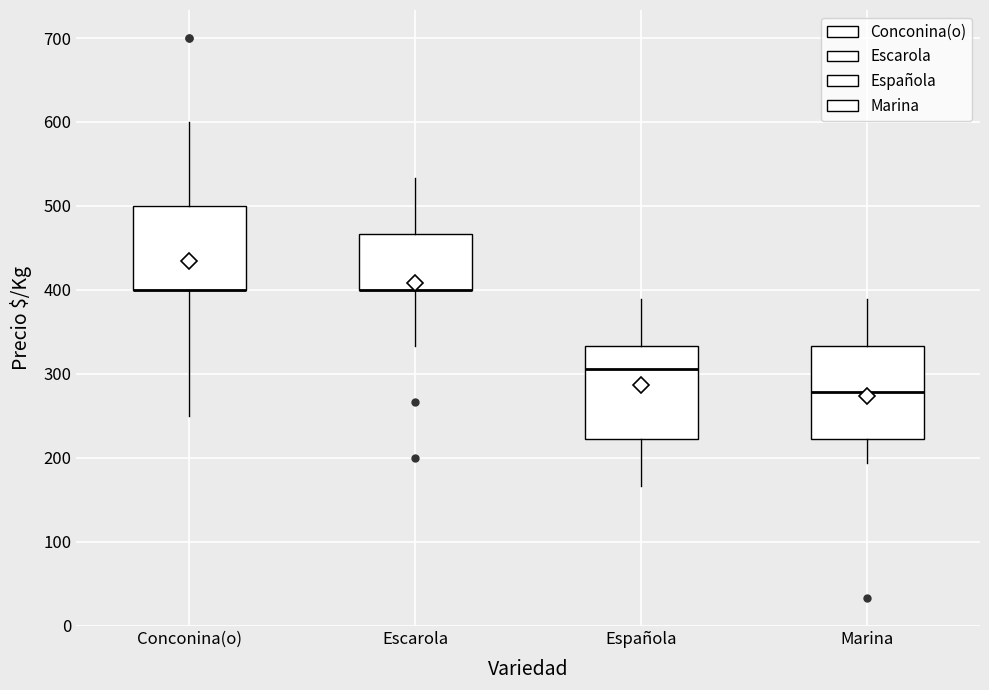

Reading left to right, read every box against the y-axis: the position of its median line, the range the box covers, and the ends of its whiskers. The values are not printed on the chart, so give them approximately, as read against the axis.

Conconina(o): median 400 (drawn on the box's lower edge), box 400 to 500, whiskers 250 to 600
Escarola: median 400 (drawn on the box's lower edge), box 400 to 470, whiskers 330 to 530
Española: median 310, box 220 to 330, whiskers 170 to 390
Marina: median 280, box 220 to 330, whiskers 190 to 390